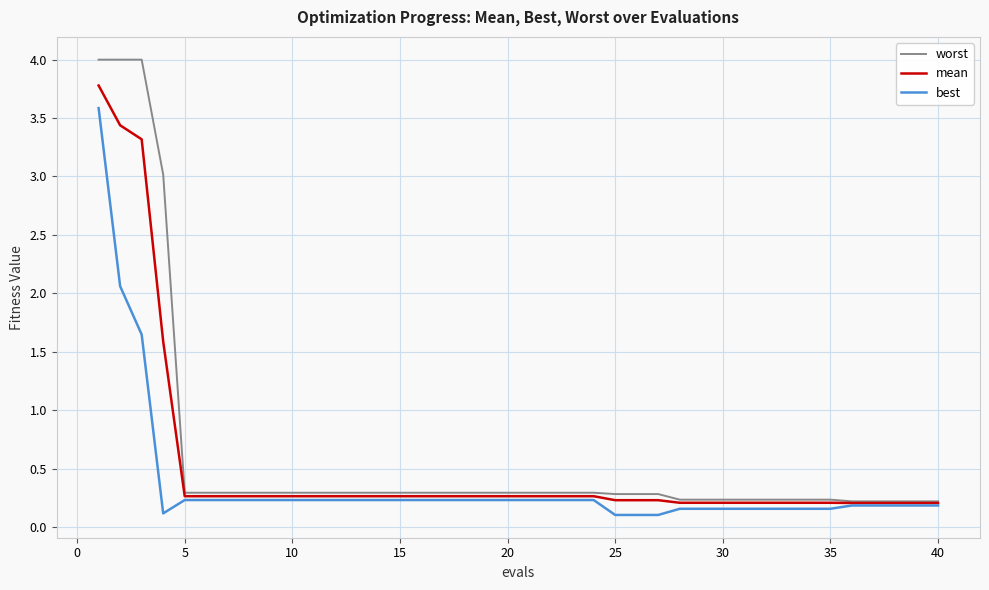

What is the highest value of the worst series?

4.0